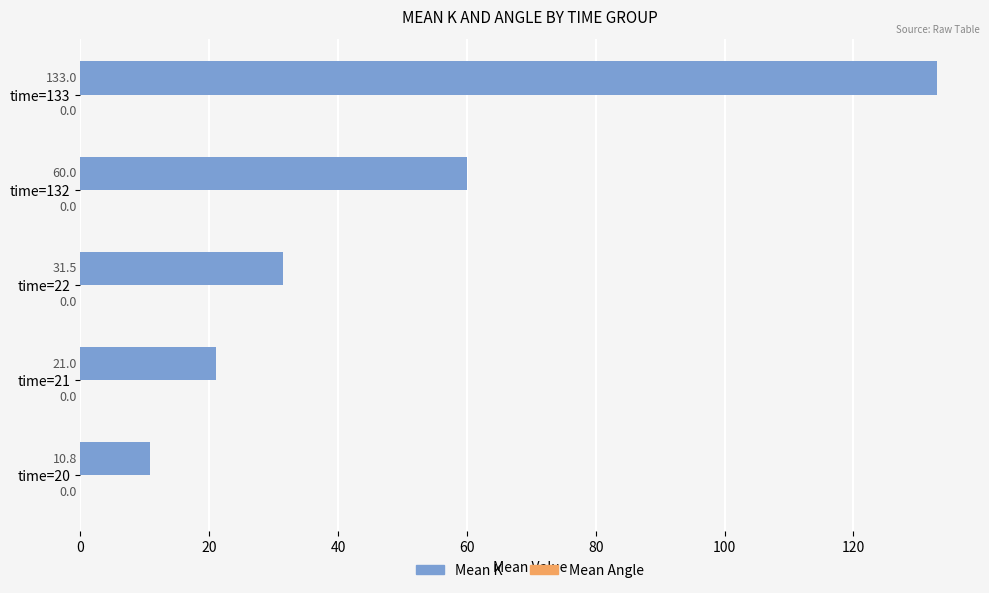

What is the change in value from time=22 to time=132?

+28.5